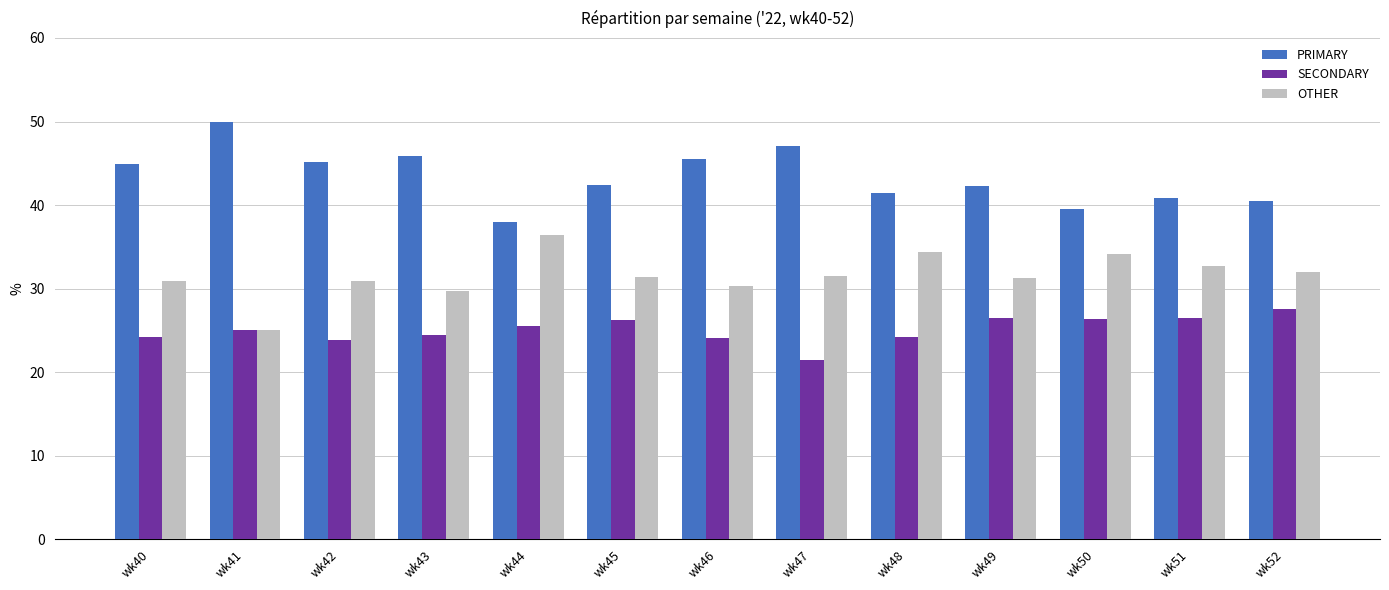

What is the value of the SECONDARY bar at the 3rd from the left?

23.9